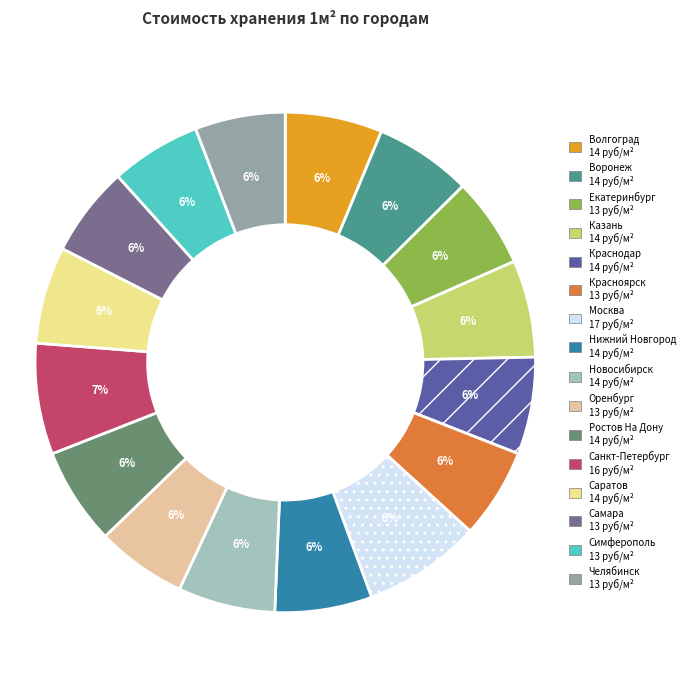

What percentage is the Санкт-Петербург slice, to the nearest percent?

7%